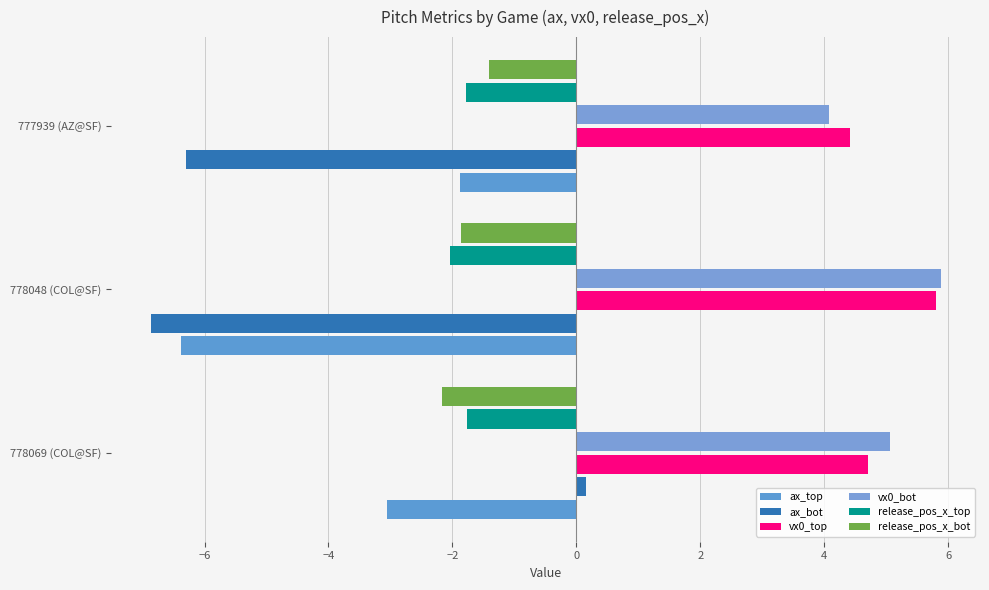

How many data points does each series have?

3